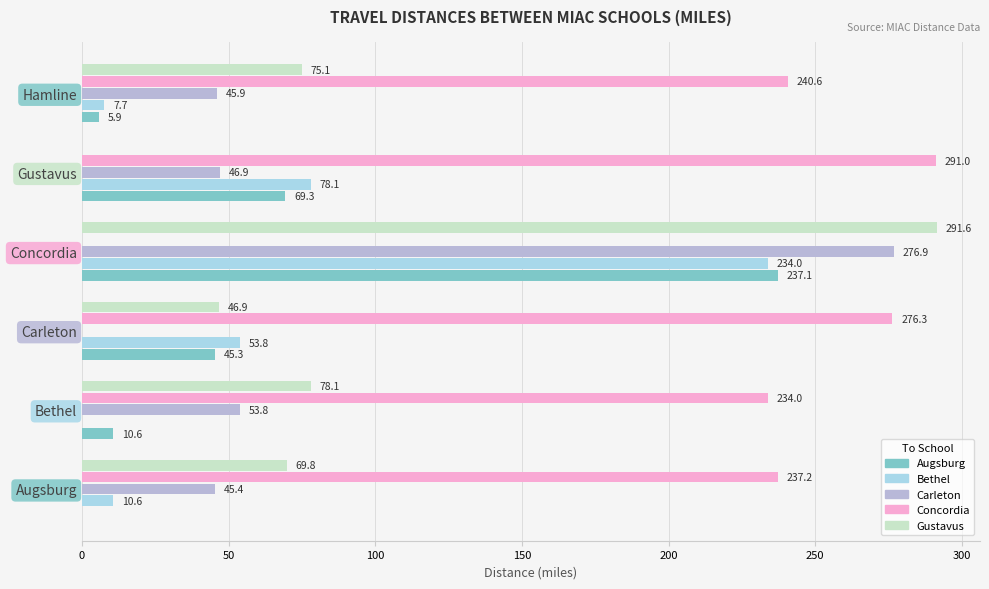

Which series has the largest total across all categories?

Concordia